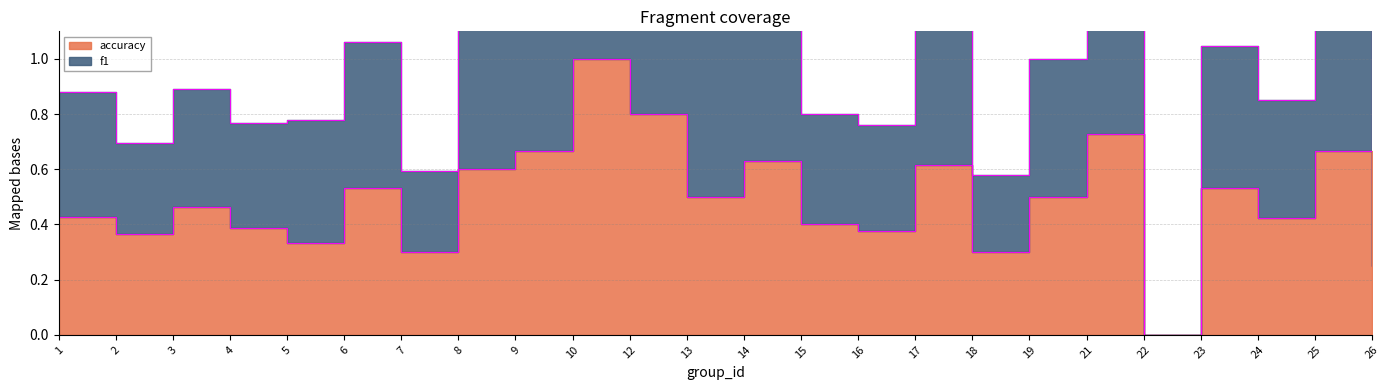

Count the number of categories in the chart.

24